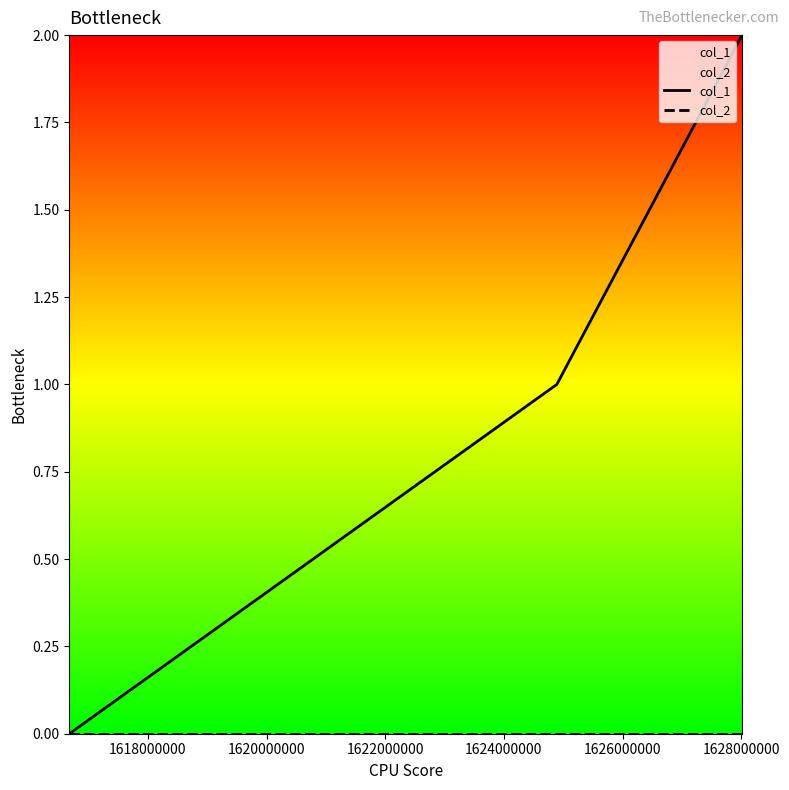

Does the chart have visible grid lines?

No